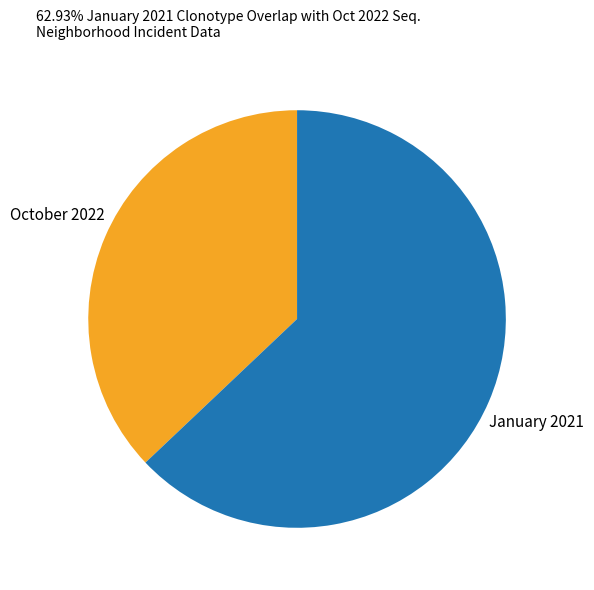

Approximately how many times larger is the value at October 2022 compared to January 2021?

0.6